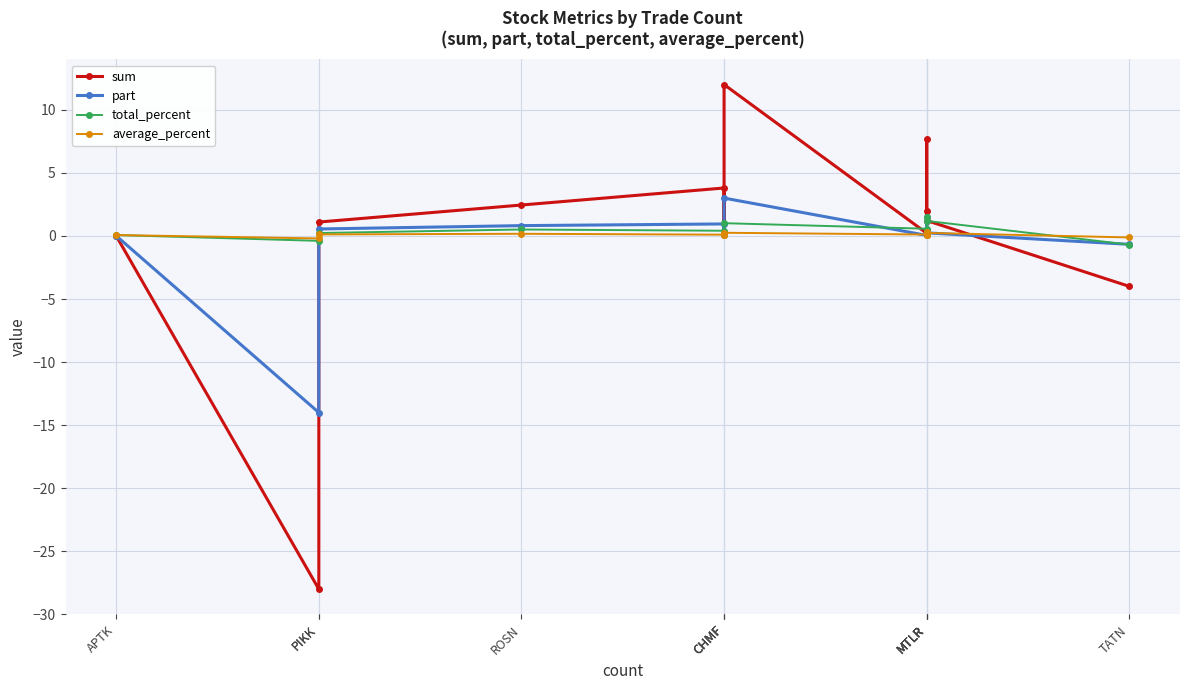

Does the chart display data point markers on the line(s)?

Yes